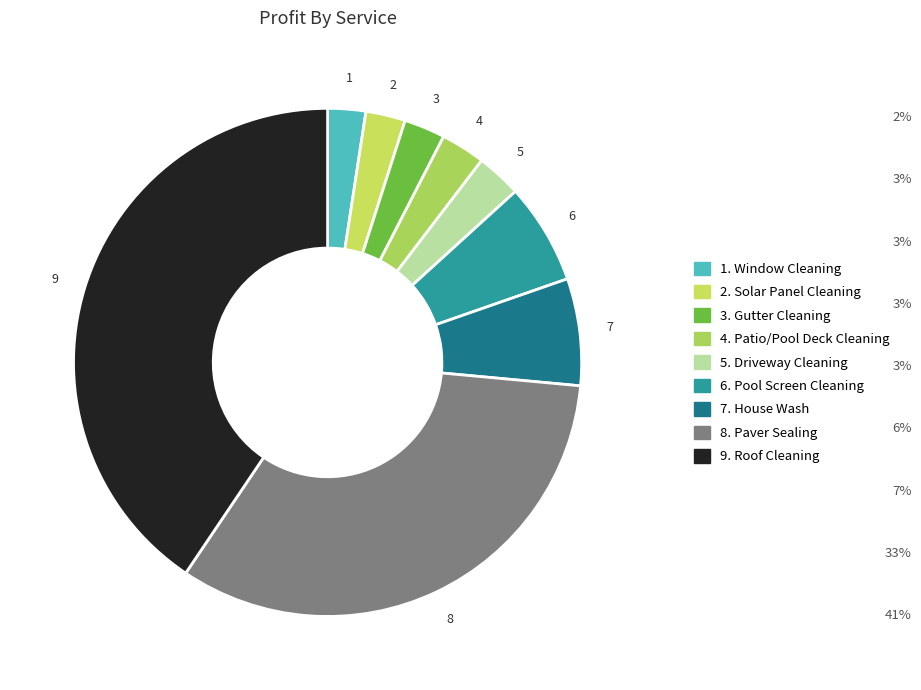

To the nearest percent, what is the difference between the largest and smallest slice percentages?

38%